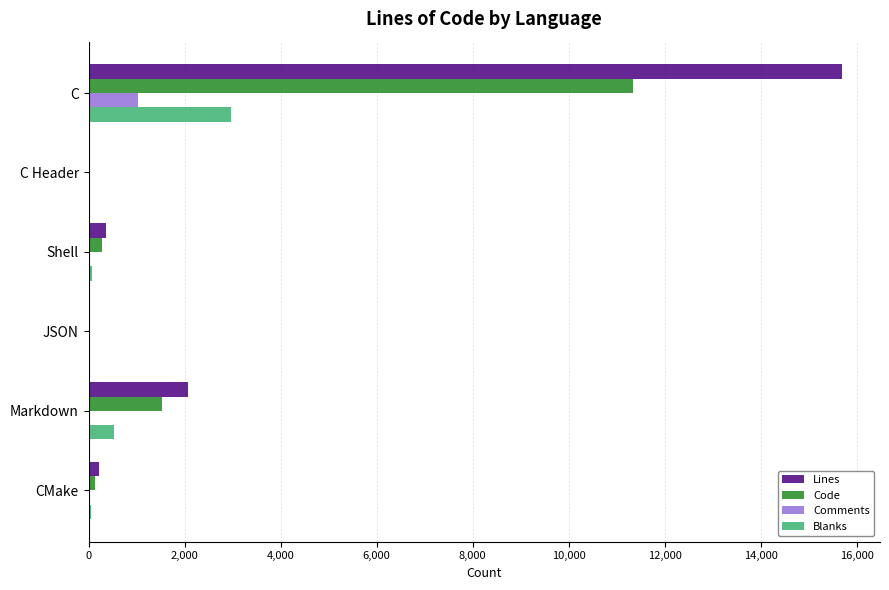

At which label is Lines closest to 7853?

Markdown